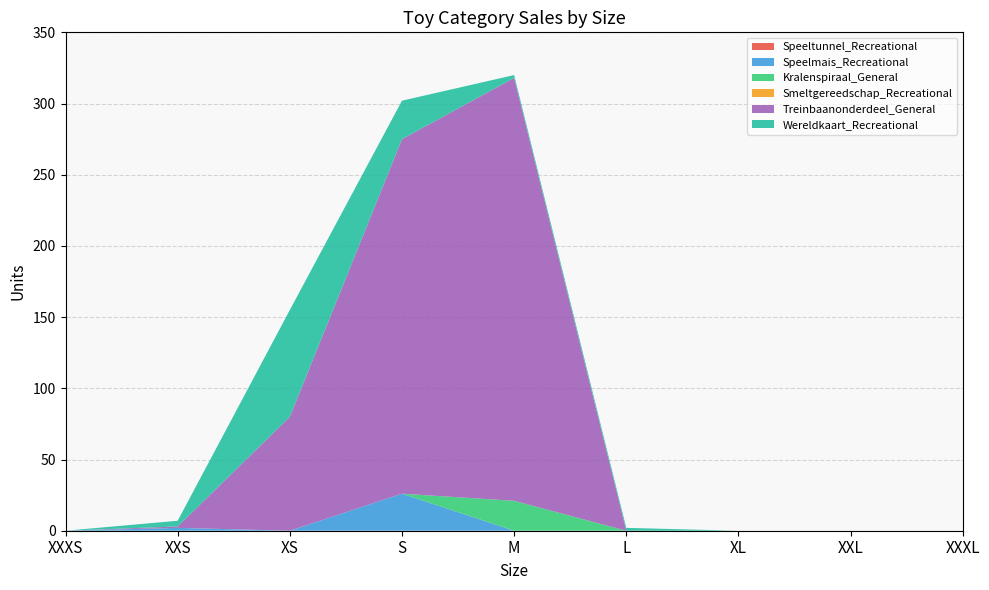

Reading left to right, transcribe all the data shown in this chart.

Speeltunnel_Recreational: XXXS=0	XXS=0	XS=0	S=0	M=0	L=0	XL=0	XXL=0	XXXL=0
Speelmais_Recreational: XXXS=0	XXS=2	XS=0	S=26	M=0	L=0	XL=0	XXL=0	XXXL=0
Kralenspiraal_General: XXXS=0	XXS=0	XS=0	S=0	M=21	L=0	XL=0	XXL=0	XXXL=0
Smeltgereedschap_Recreational: XXXS=0	XXS=0	XS=0	S=0	M=0	L=0	XL=0	XXL=0	XXXL=0
Treinbaanonderdeel_General: XXXS=0	XXS=1	XS=80	S=249	M=297	L=0	XL=0	XXL=0	XXXL=0
Wereldkaart_Recreational: XXXS=0	XXS=4	XS=75	S=27	M=2	L=2	XL=0	XXL=0	XXXL=0